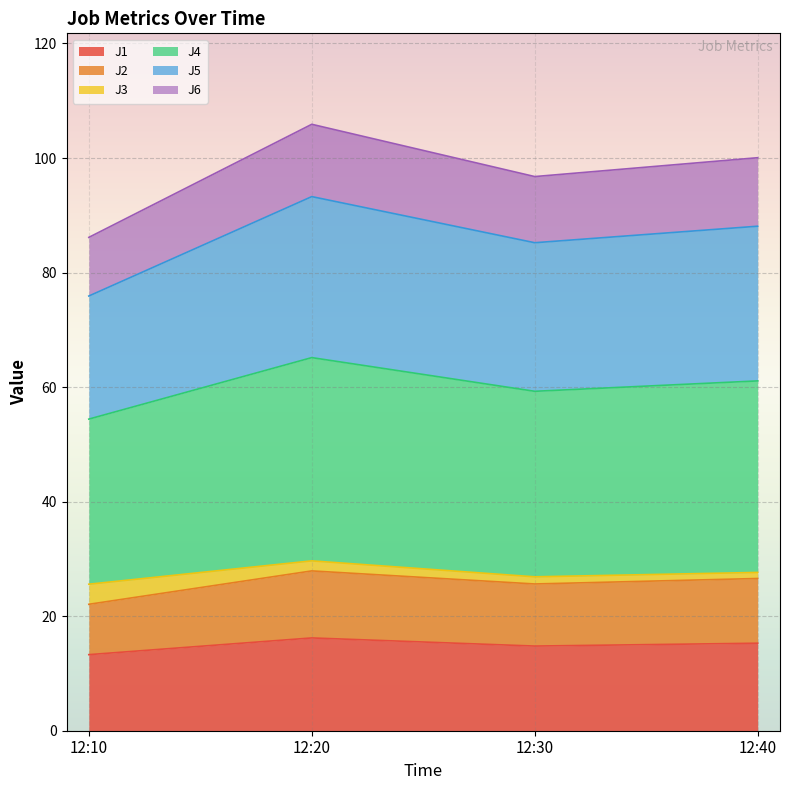

What is the total value across all series at 12:10?

86.1